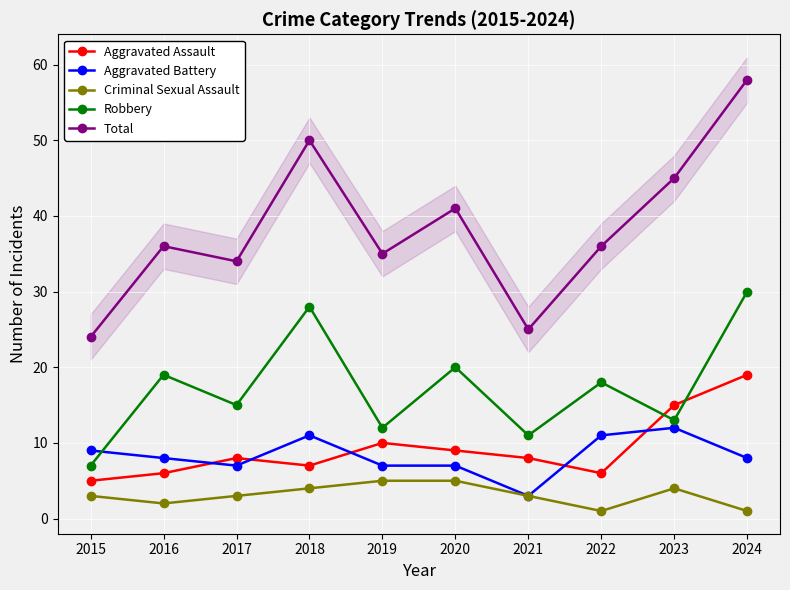

What is the difference between the Criminal Sexual Assault values at 2015 and 2019?

2